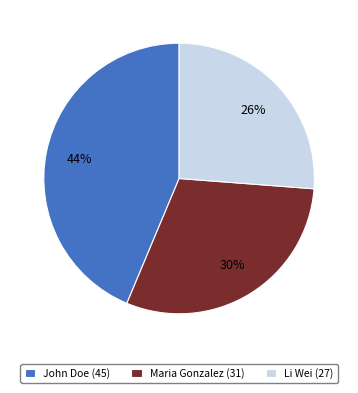

Between Li Wei (27) and John Doe (45), which is larger?

John Doe (45)